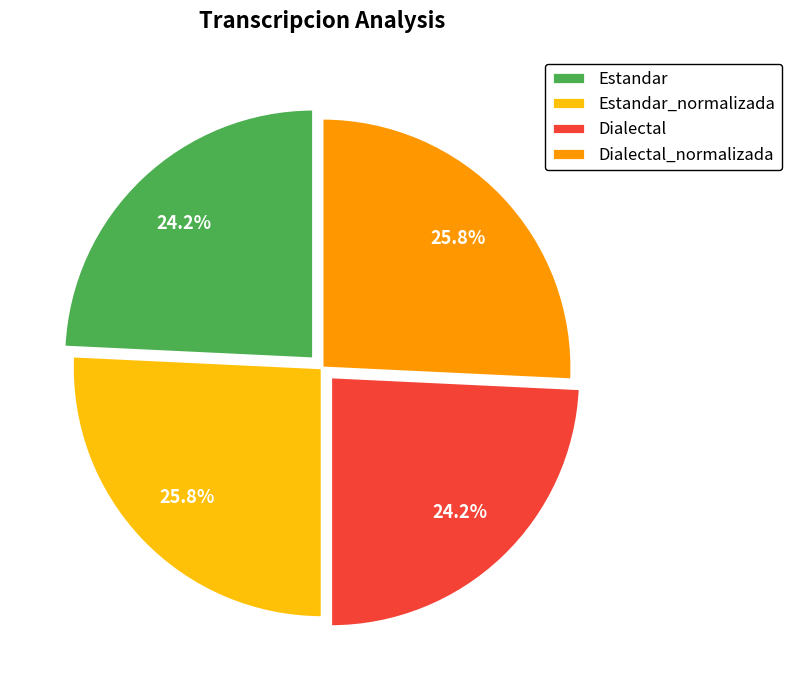

To the nearest percent, what is the combined percentage of Dialectal_normalizada and Dialectal?

50%